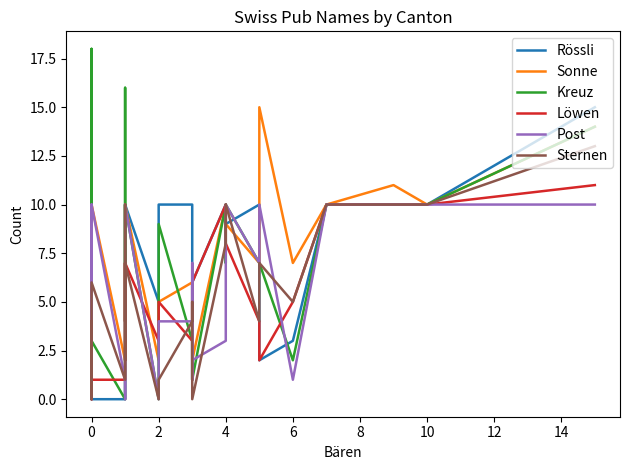

True or false: Löwen and Sternen intersect in this chart.

True